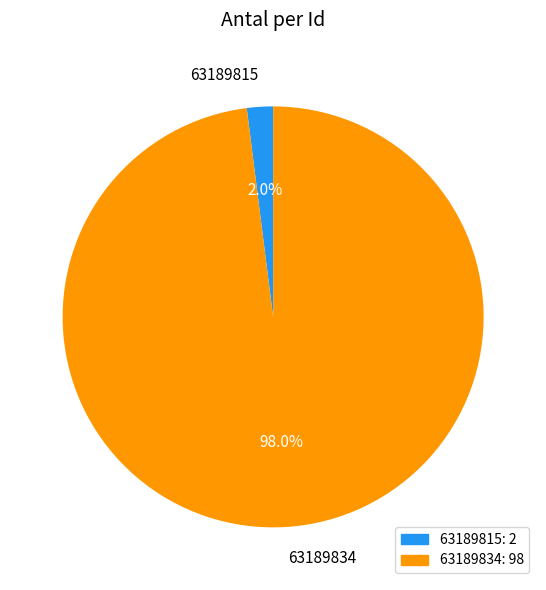

How many slices are in this pie chart?

2